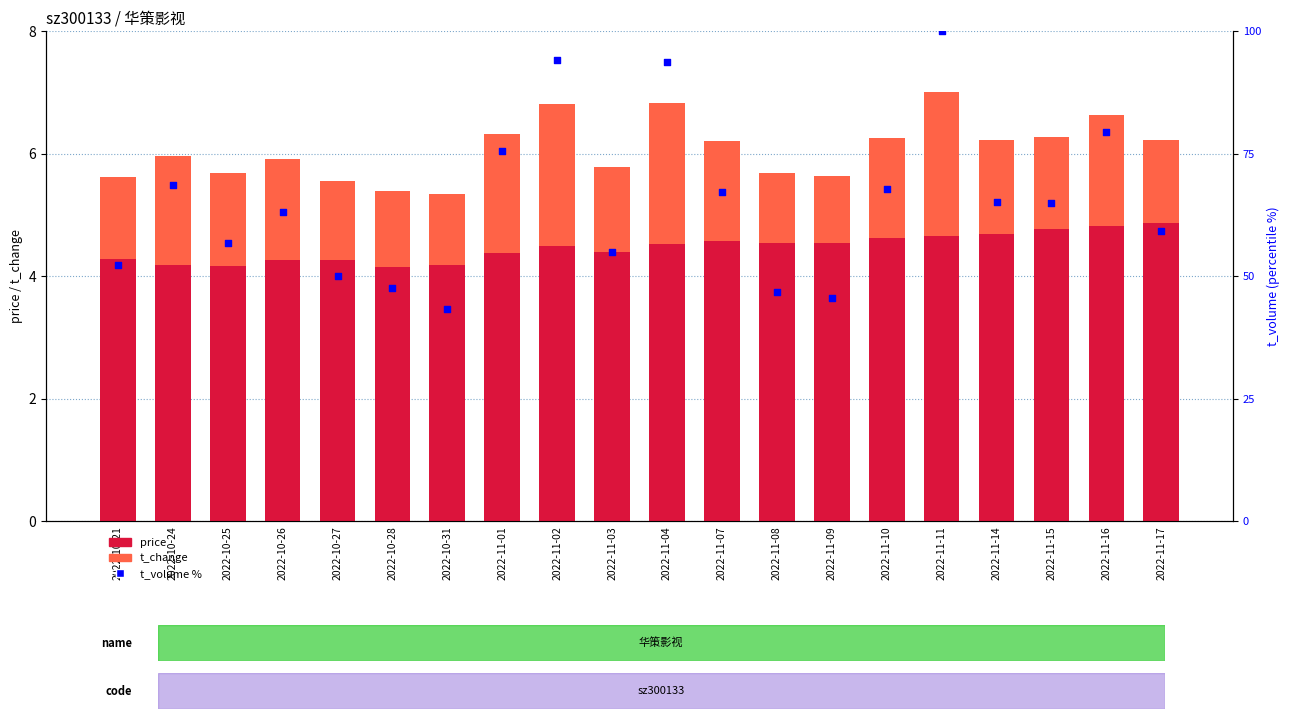

Which series reaches the minimum Y coordinate?

t_change